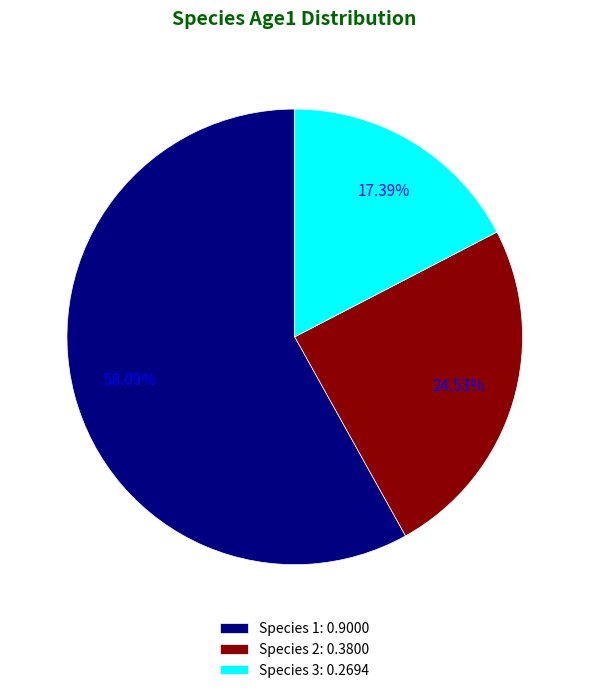

Is it true that Species 1 is 58% of the pie?

True